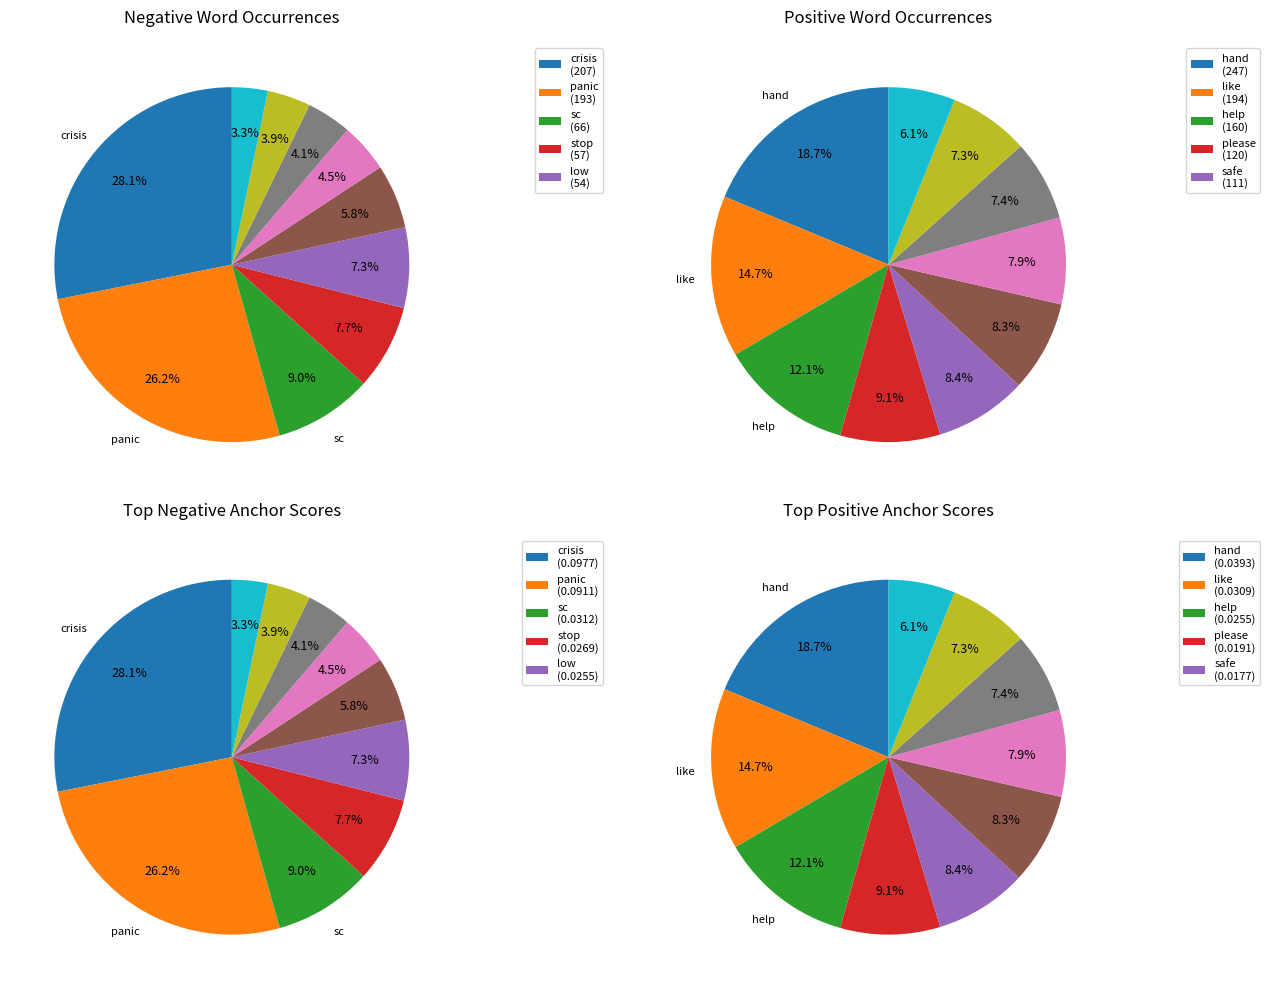

Is 9 the majority of the pie?

No